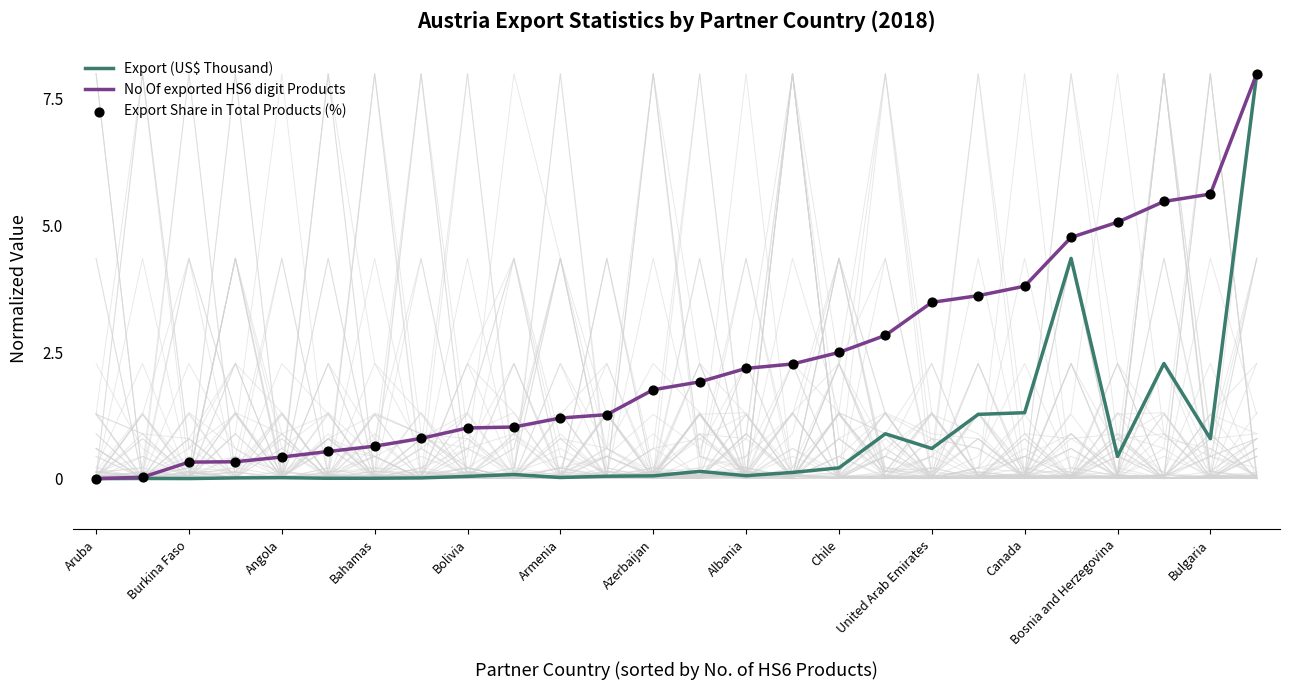

Which series contains the highest Y value?

Export (US$ Thousand)